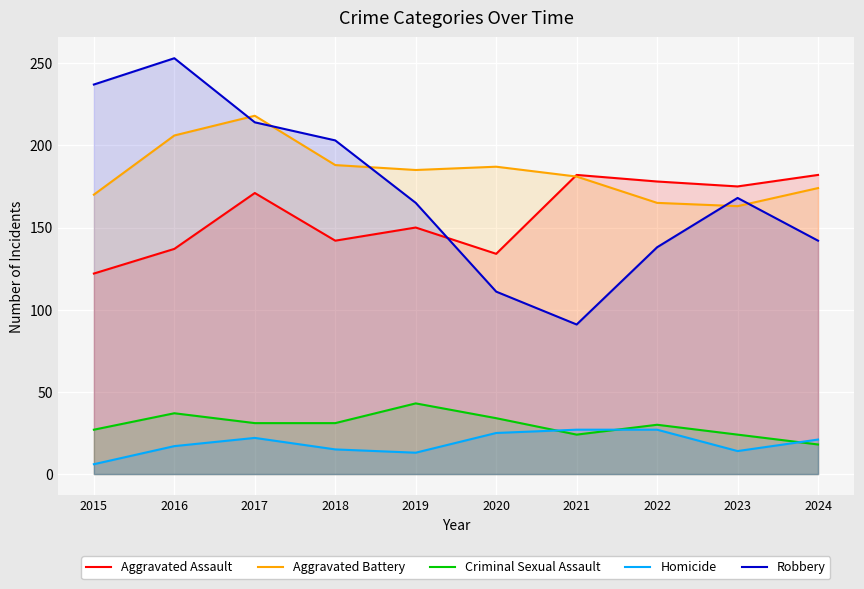

Rank the categories by Aggravated Battery value from lowest to highest.

2023, 2022, 2015, 2024, 2021, 2019, 2020, 2018, 2016, 2017